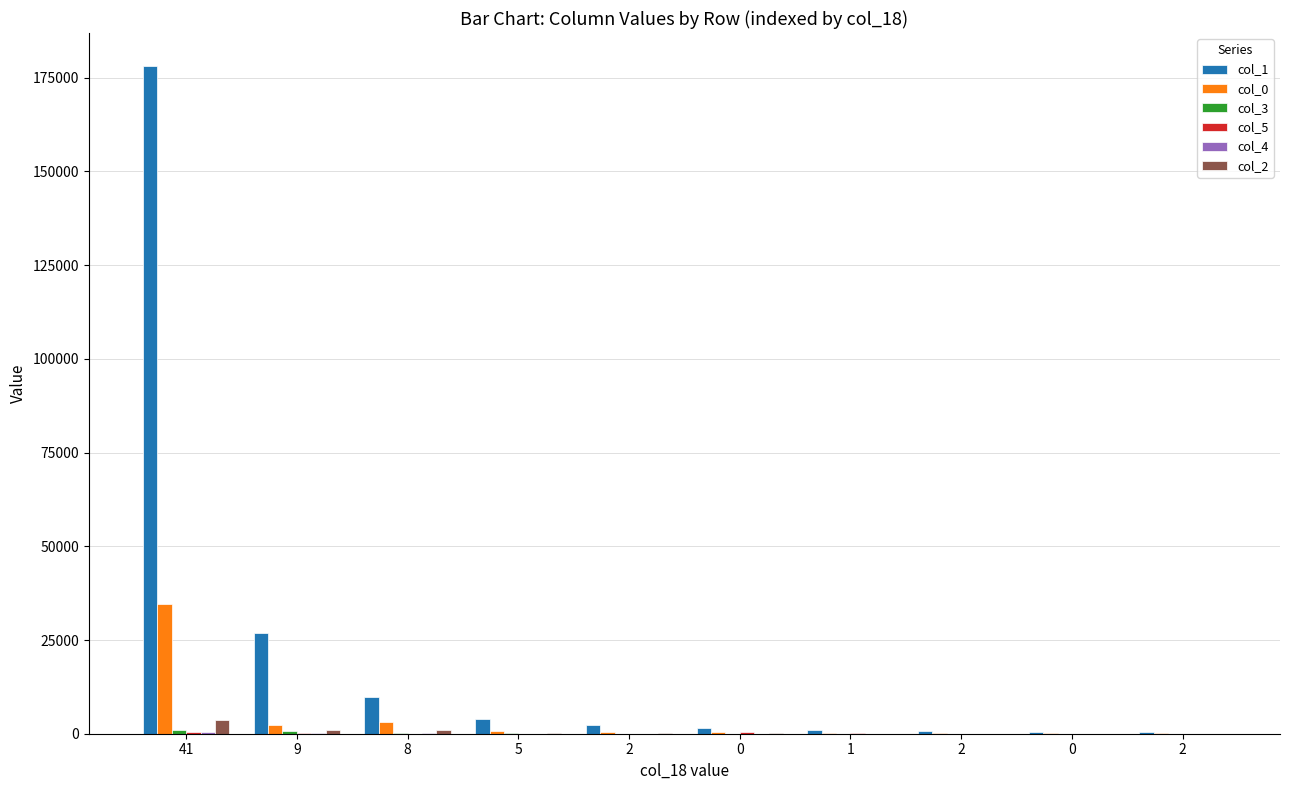

Rank the categories by col_1 value from highest to lowest.

41, 9, 8, 5, 2, 0, 1, 2, 0, 2